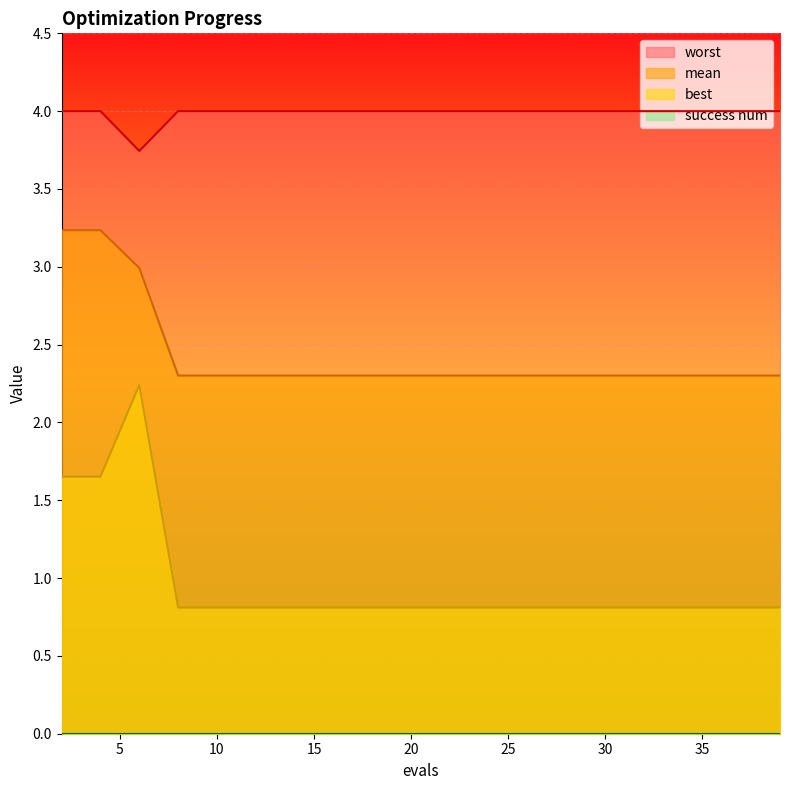

At how many categories does at least one series exceed 1?

20